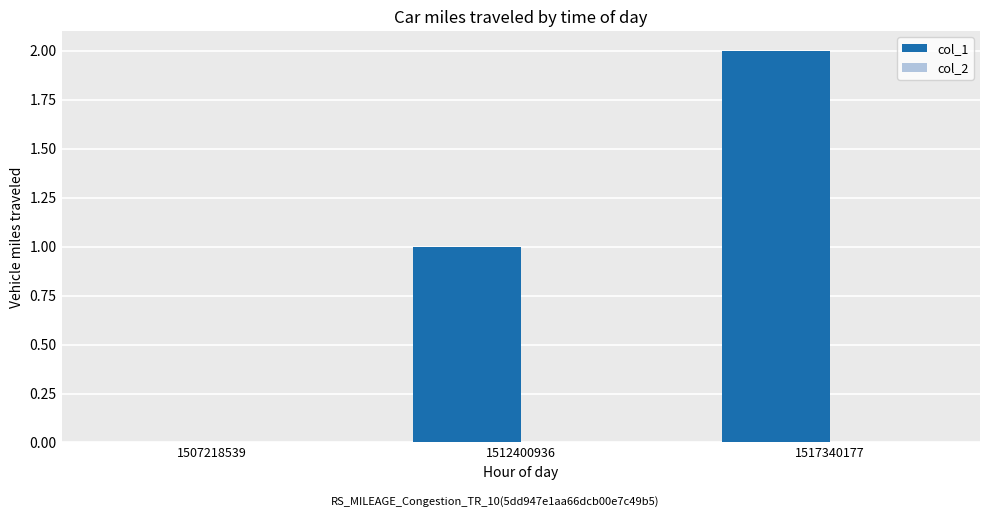

Which has a higher value, 1512400936 or 1507218539?

1512400936